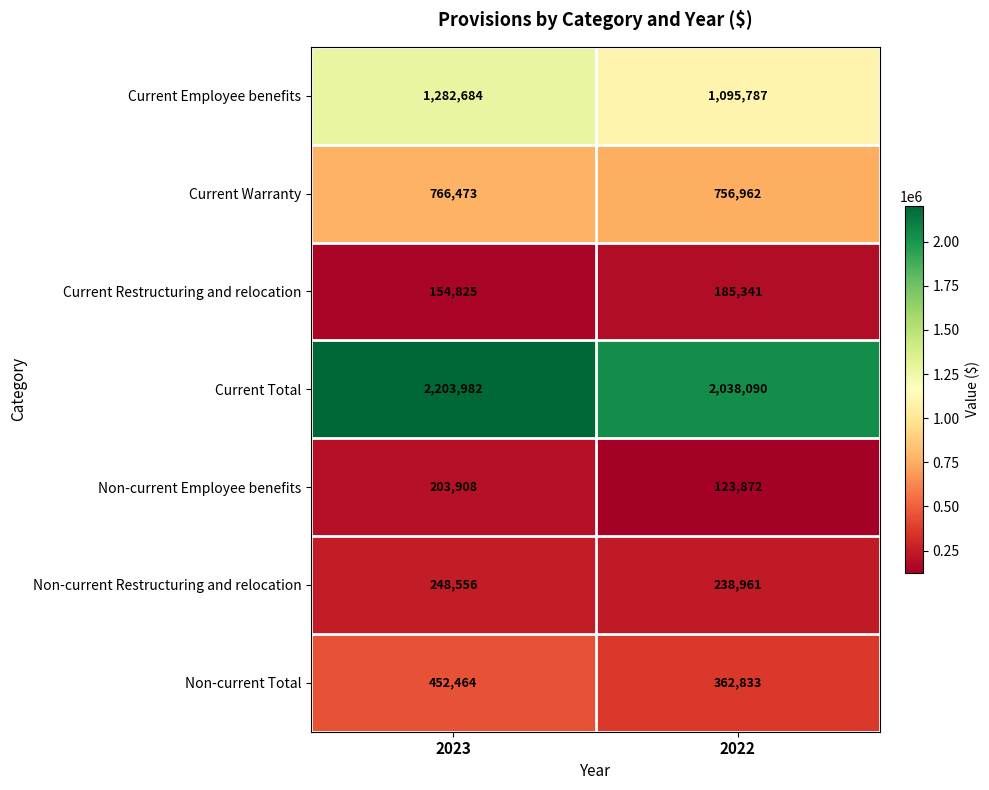

Reading right to left, transcribe all the data shown in this chart.

Current Employee benefits: 1095787	1282684
Current Warranty: 756962	766473
Current Restructuring and relocation: 185341	154825
Current Total: 2038090	2203982
Non-current Employee benefits: 123872	203908
Non-current Restructuring and relocation: 238961	248556
Non-current Total: 362833	452464